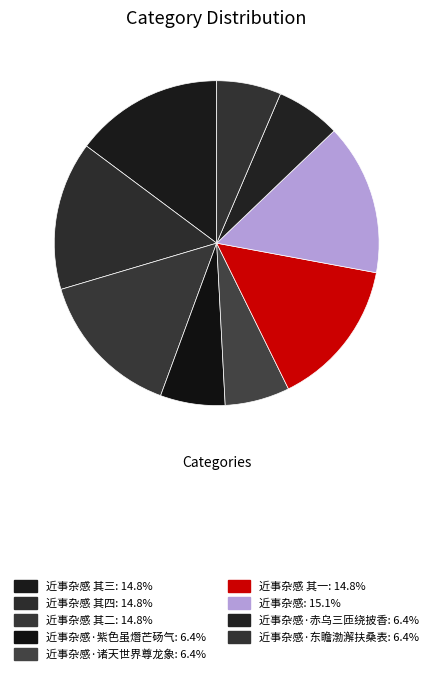

Count the number of slices in the pie.

9